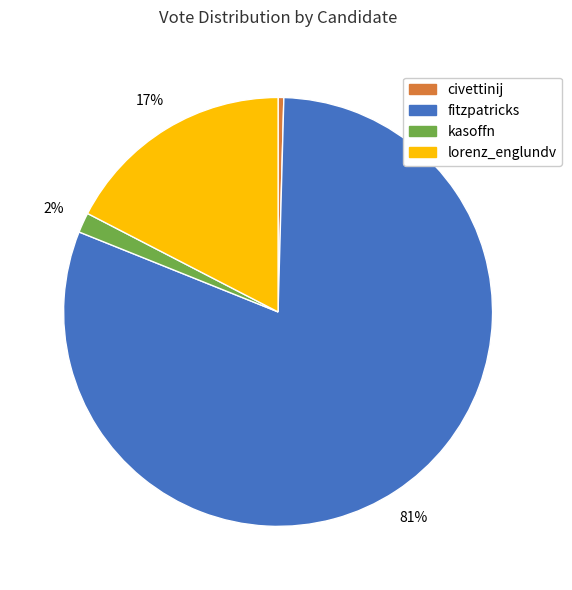

Count the number of slices in the pie.

4